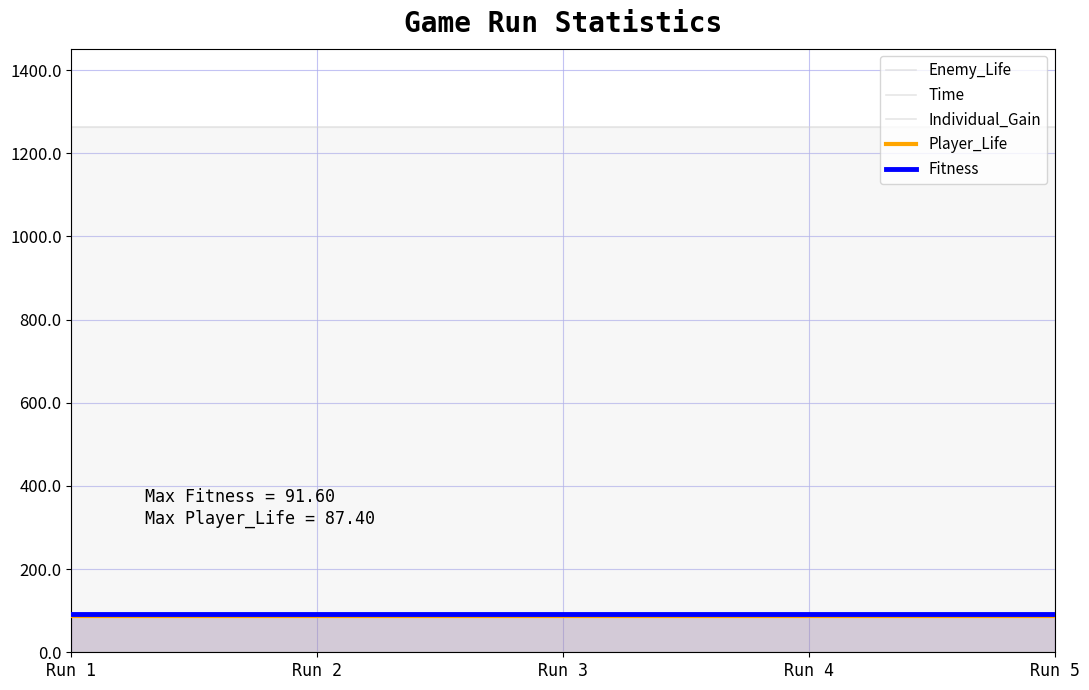

True or false: Fitness and Time intersect in this chart.

False